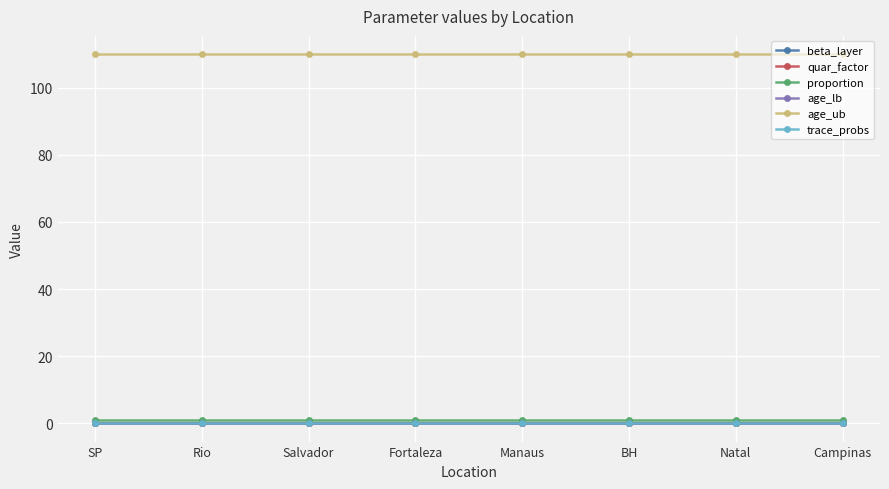

Which category has the lowest value across all series?

SP